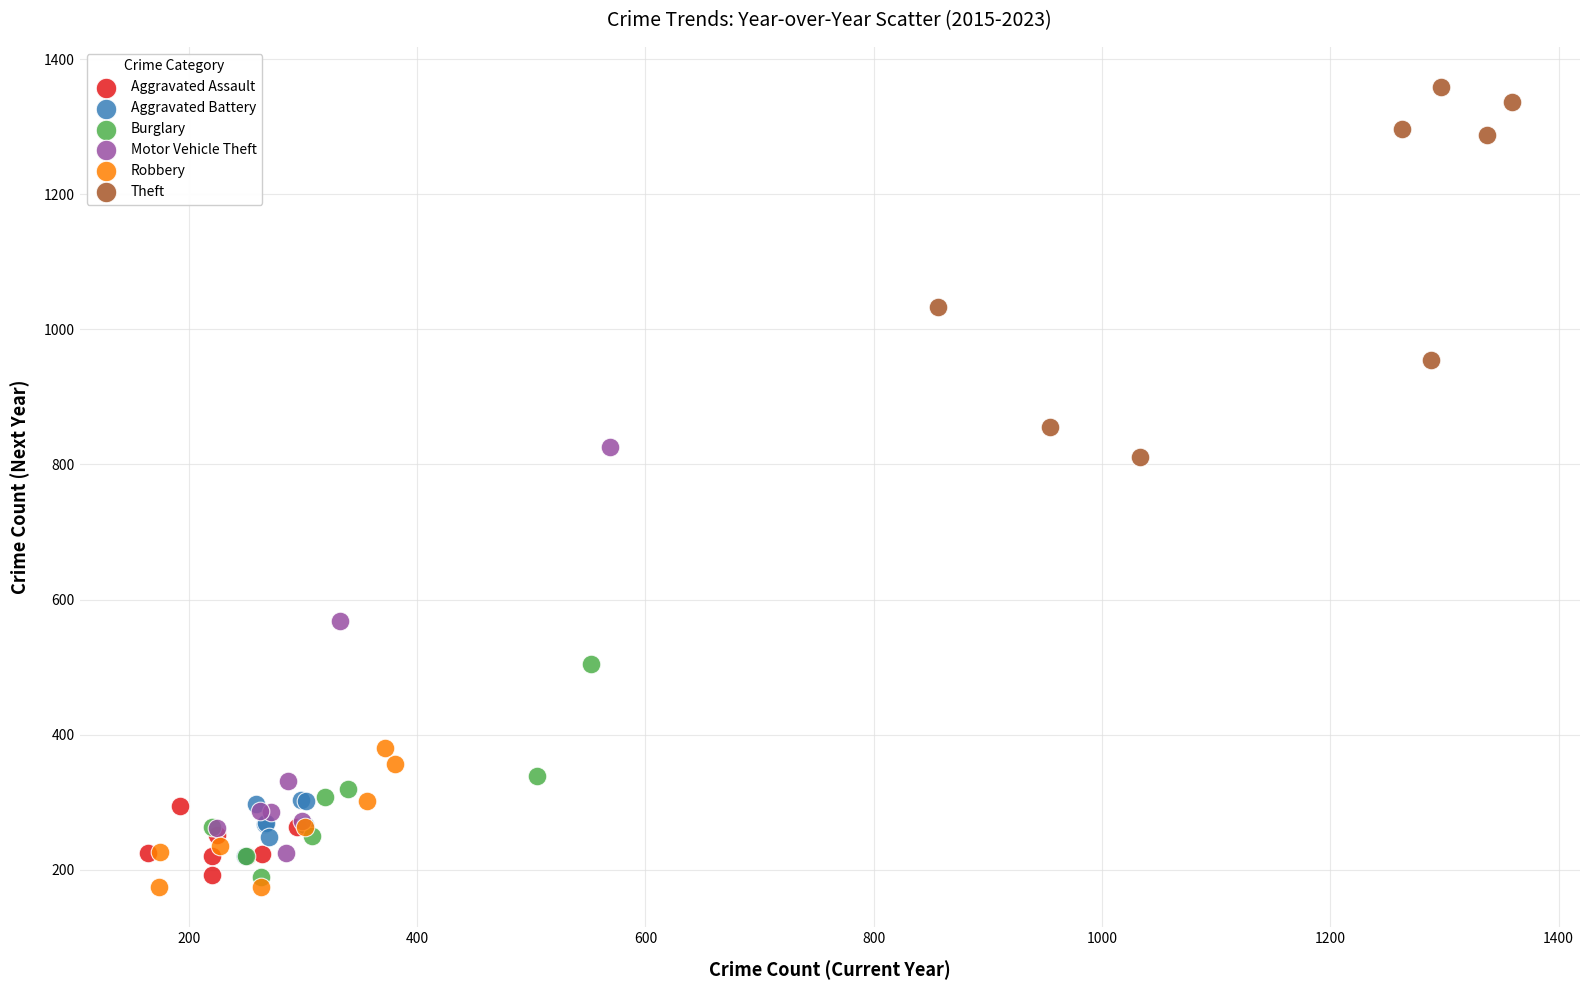

What are all the series names shown in the legend?

Aggravated Assault, Aggravated Battery, Burglary, Motor Vehicle Theft, Robbery, Theft